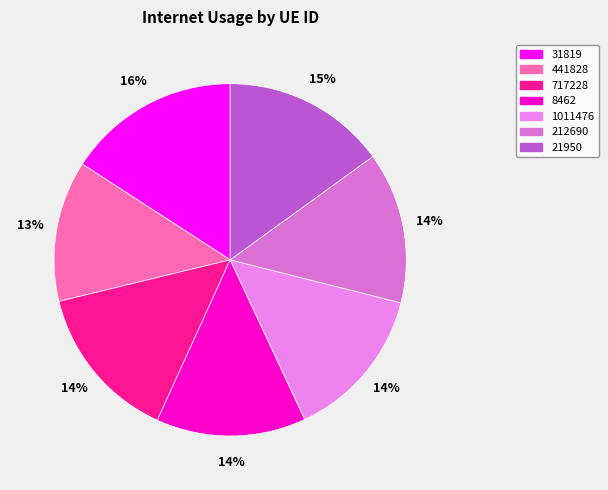

How many slices are in this pie chart?

7